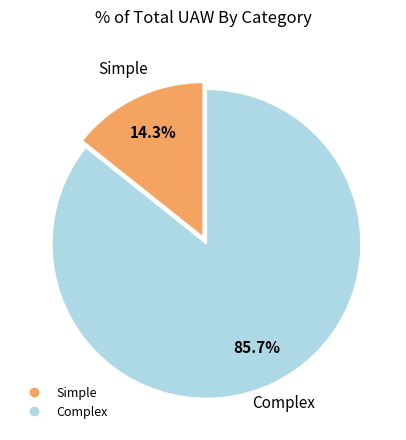

Which has a higher value, Complex or Simple?

Complex